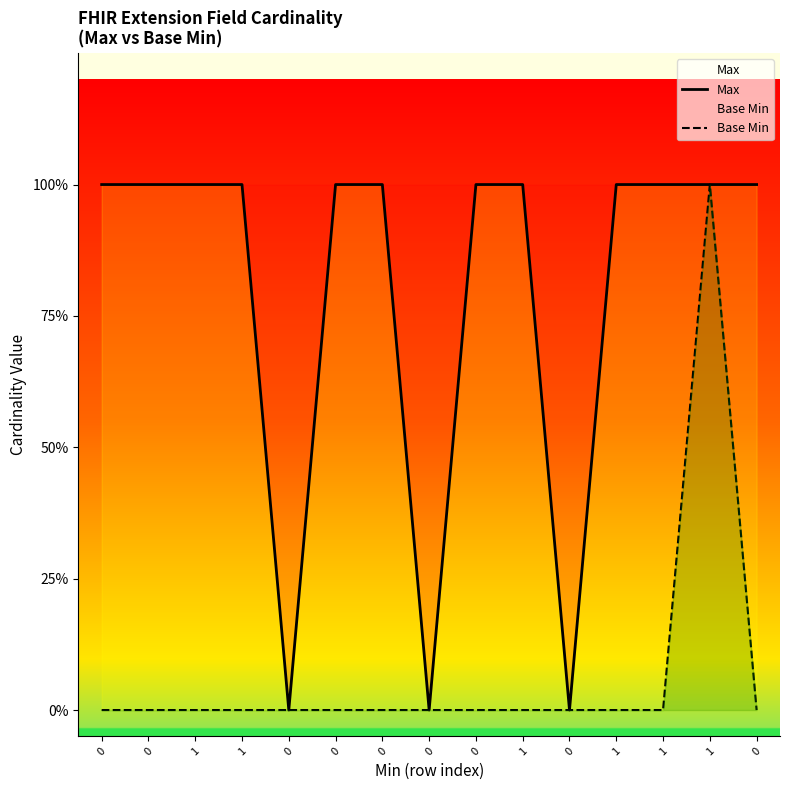

How many interior local valleys does the Max series have?

3